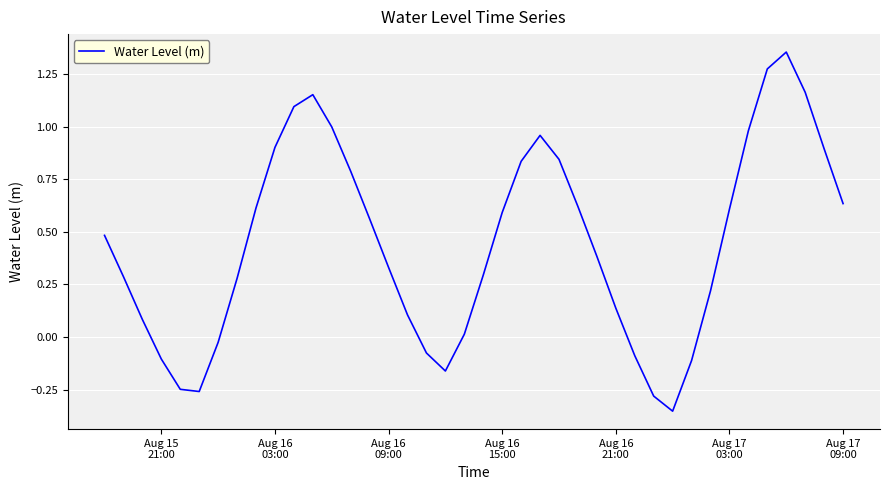

True or false: there are more than 1 points higher than both neighbors.

True